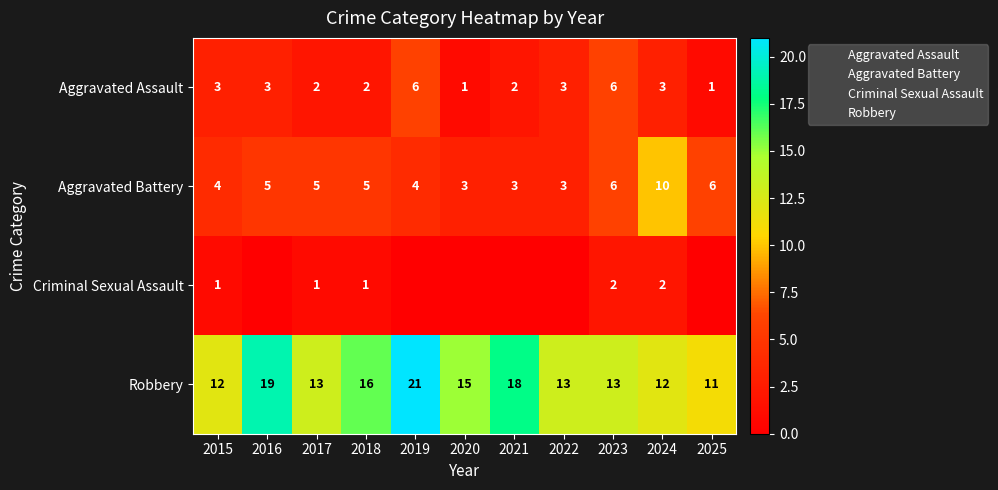

What is the total value across all series at 2021?

23